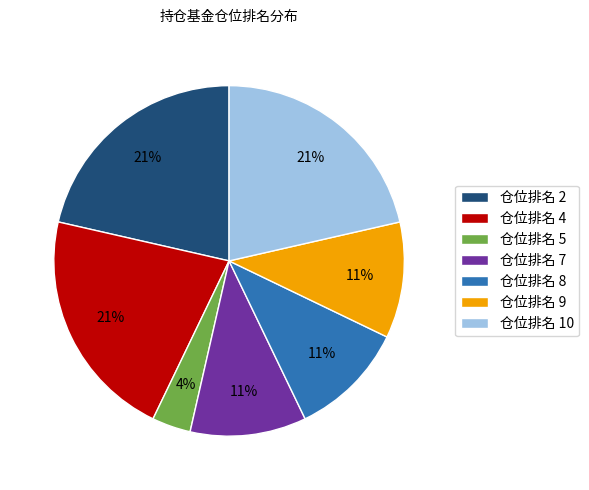

True or false: 仓位排名 8 accounts for 19% of the total.

False